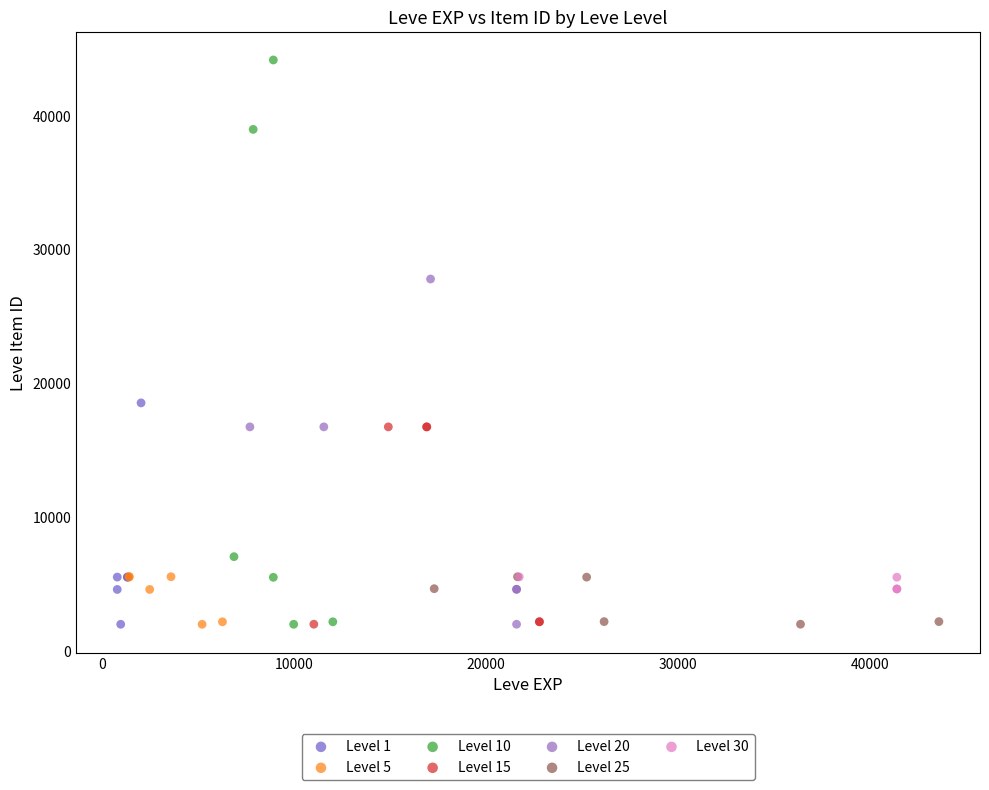

Which series reaches the maximum Y coordinate?

Level 10